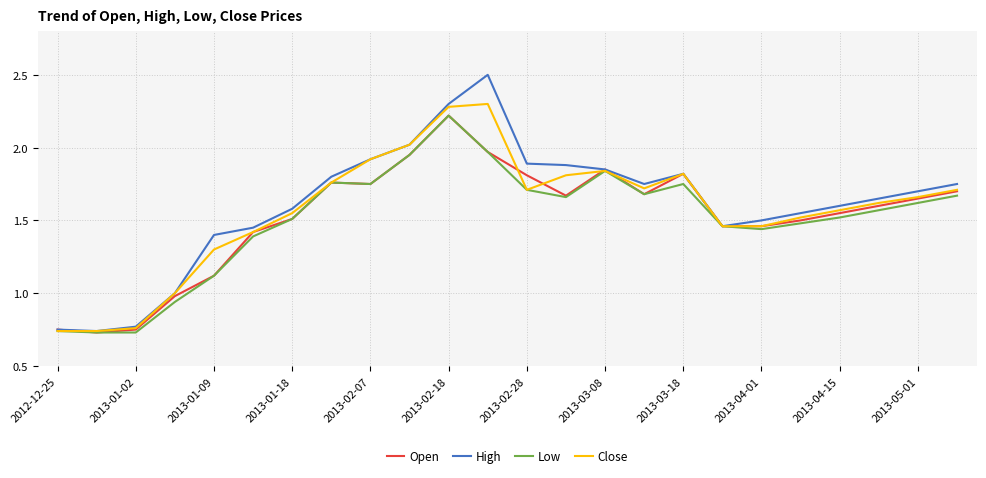

Which series has the widest spread of values?

High